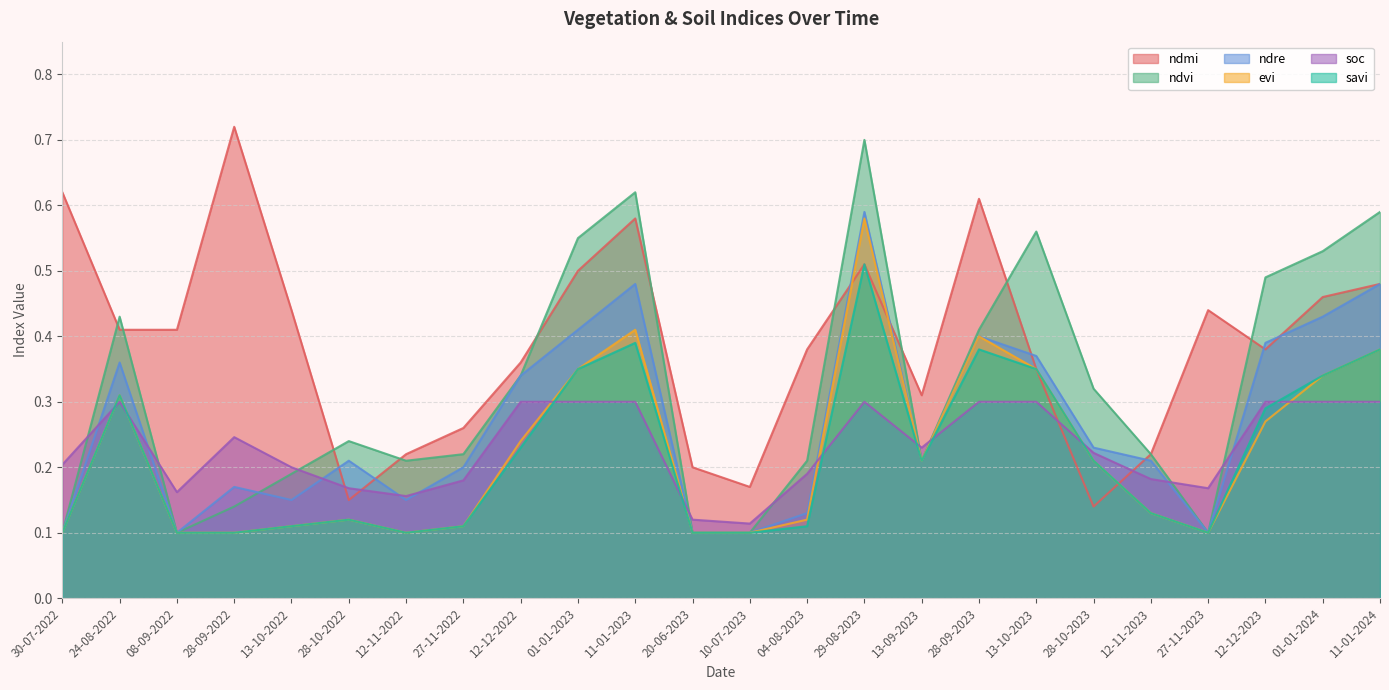

Which label corresponds to the largest value in the chart?

28-09-2022